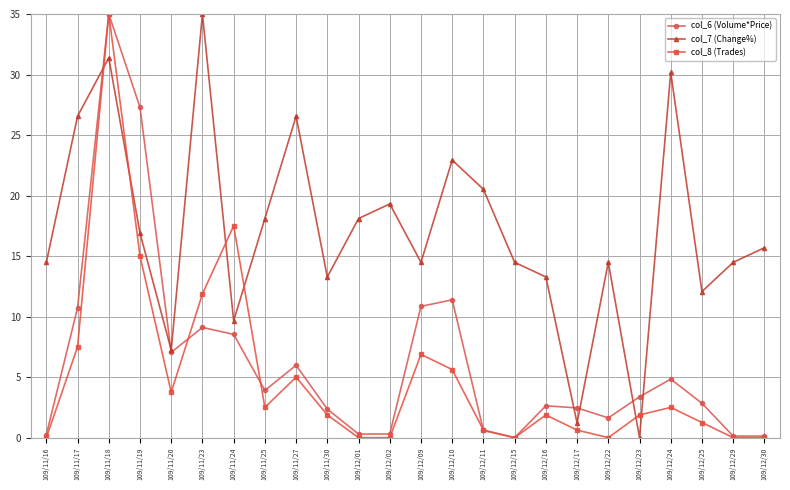

How many lines are shown in the chart?

3